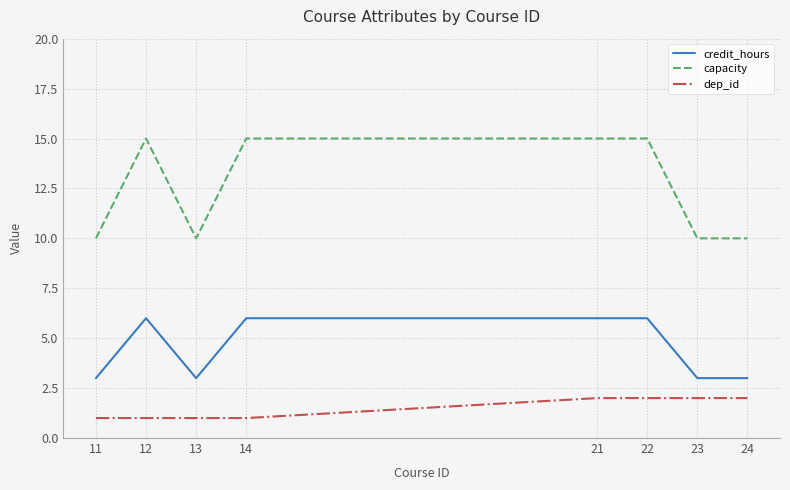

List the series in order of their peak value, lowest first.

dep_id, credit_hours, capacity